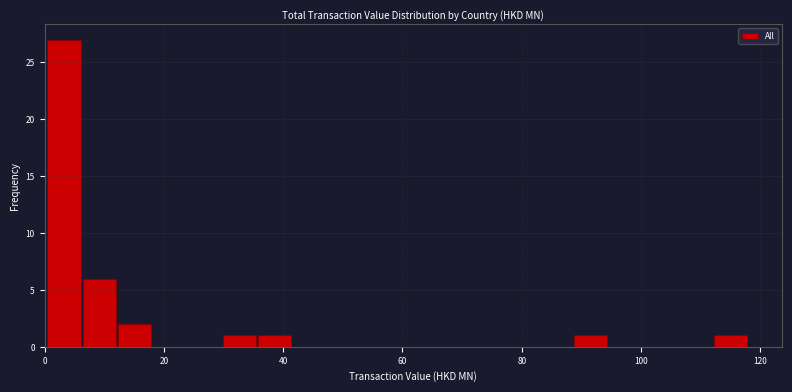

Read against the x-axis, roughly where is the centre of the tallest bar?

4